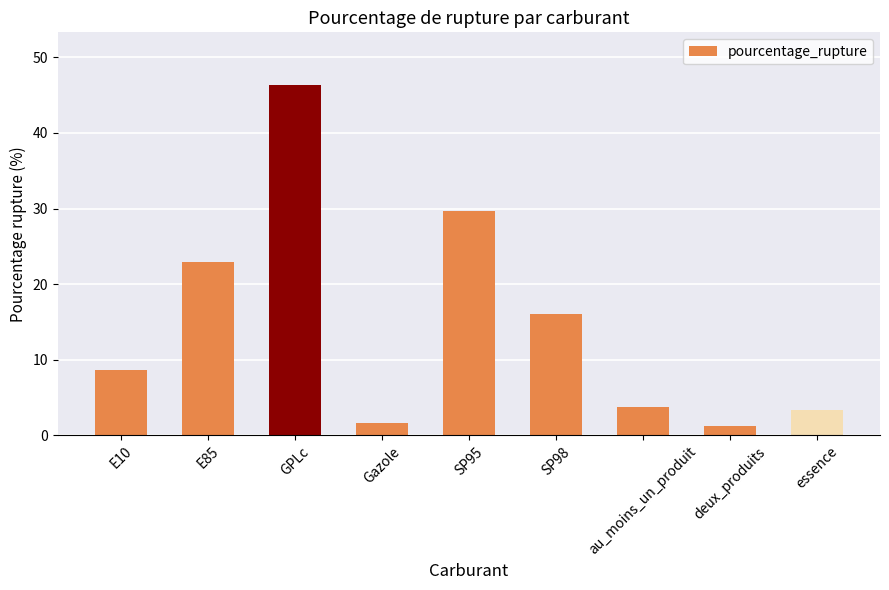

What is the difference between the values at essence and E10?

5.3